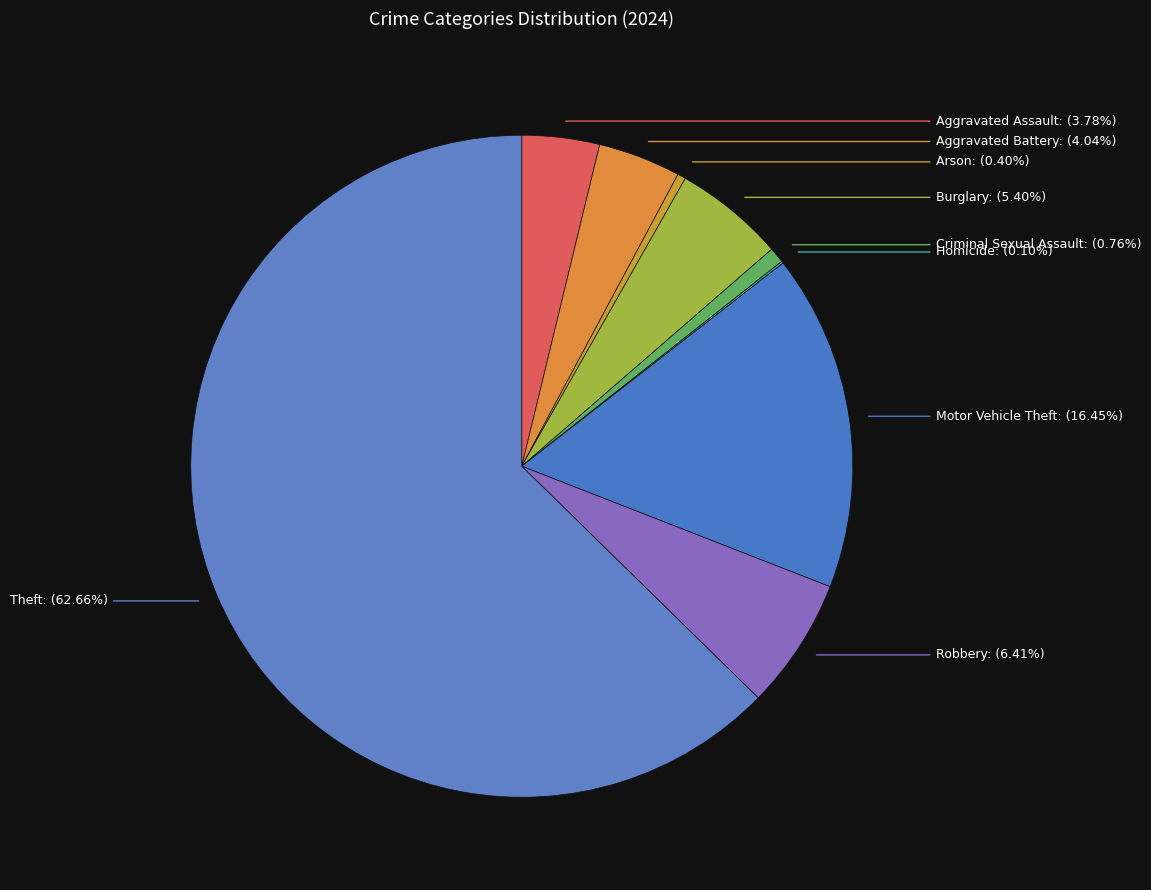

Which category accounts for the majority?

Theft